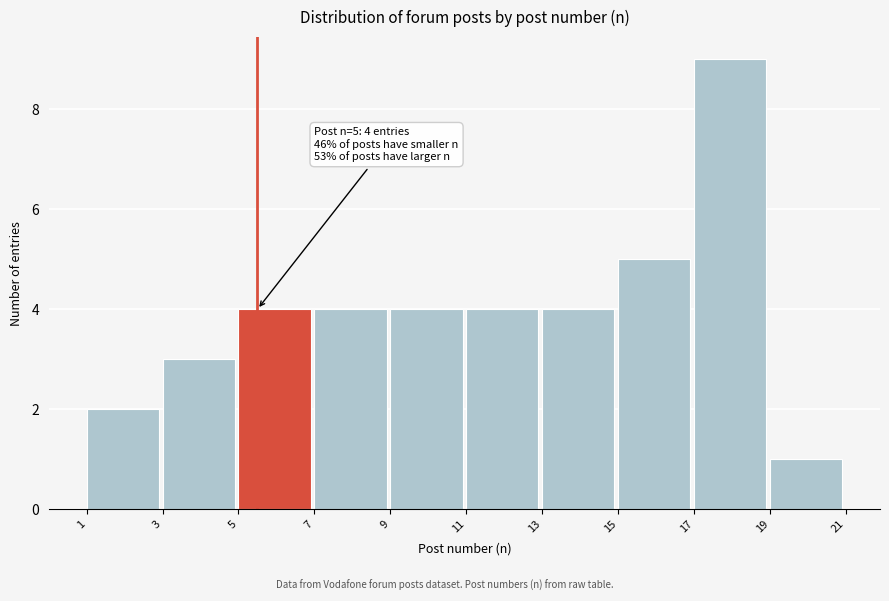

Over which range of the x-axis is the bar tallest?

17 to 19